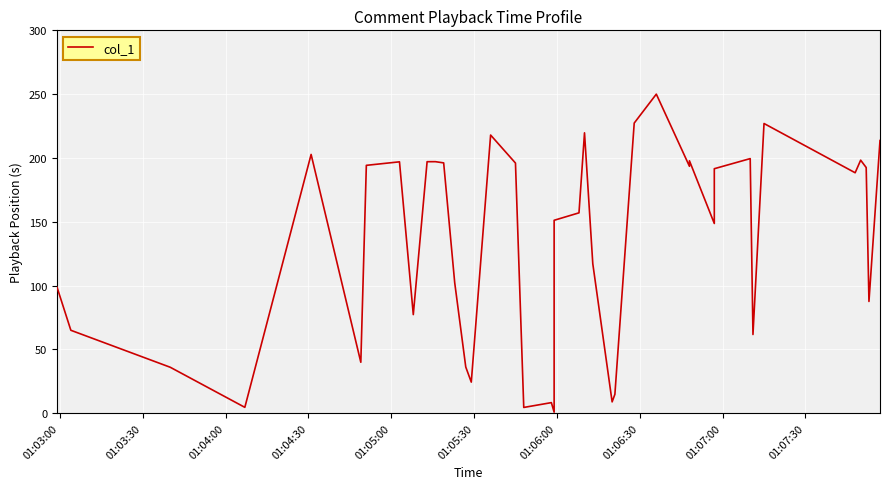

Is this an area chart (filled region under the line)?

No